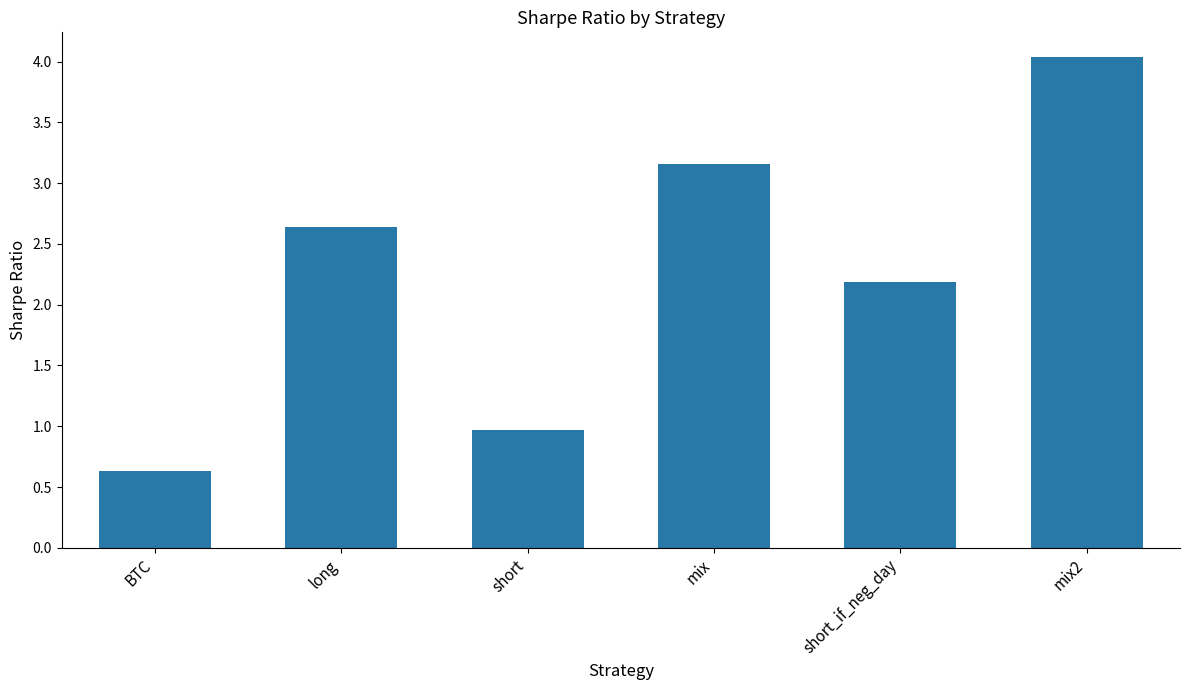

True or false: the data shows 0.6 at short.

False